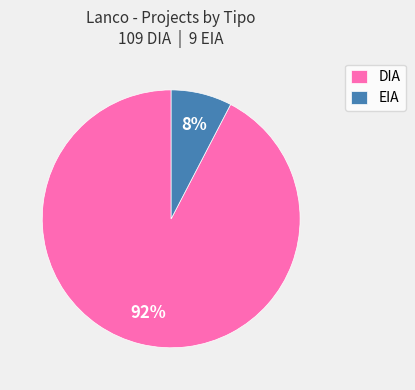

To the nearest percent, what is the combined percentage of DIA and EIA?

100%